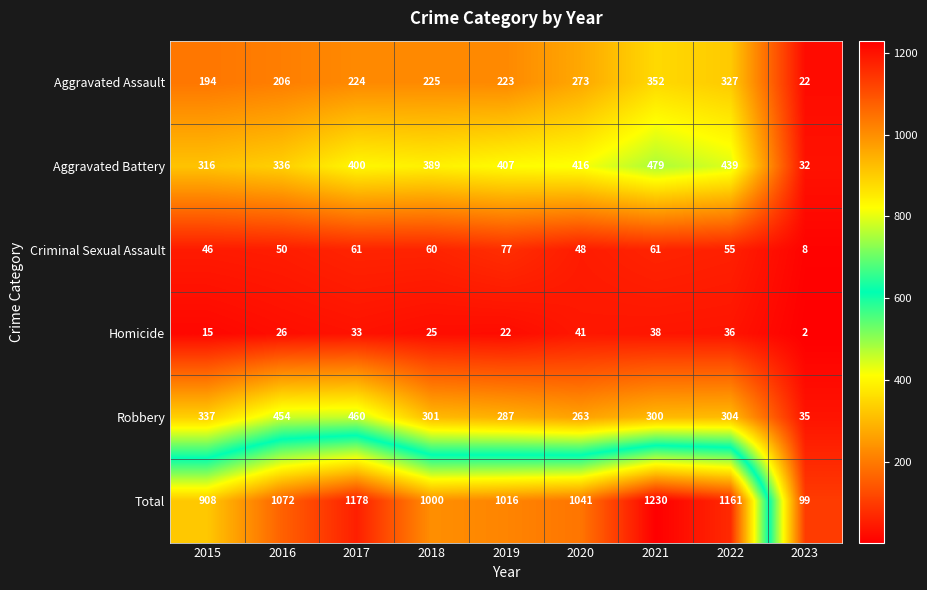

What value does the Homicide series have at 2020?

41